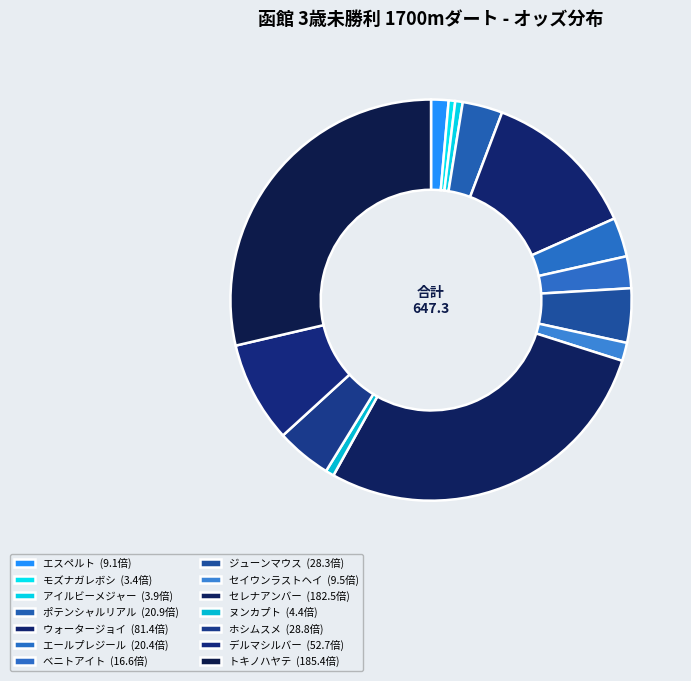

Is エスペルト the majority of the pie?

No